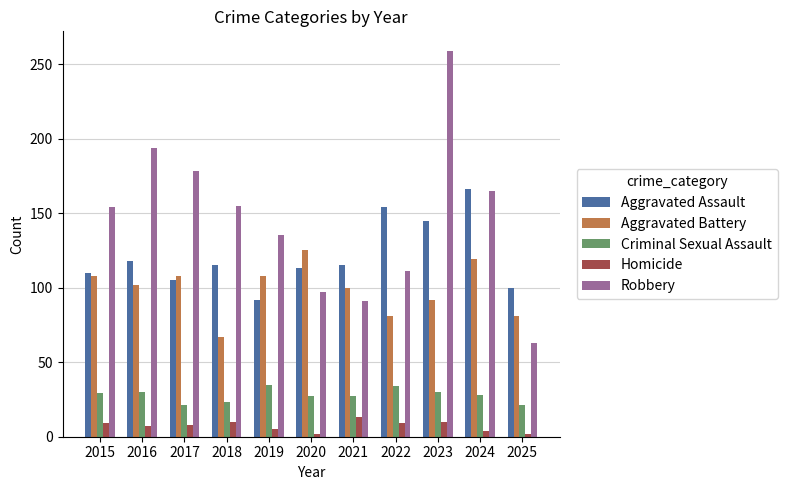

How many values in the Robbery series are below 154?

5